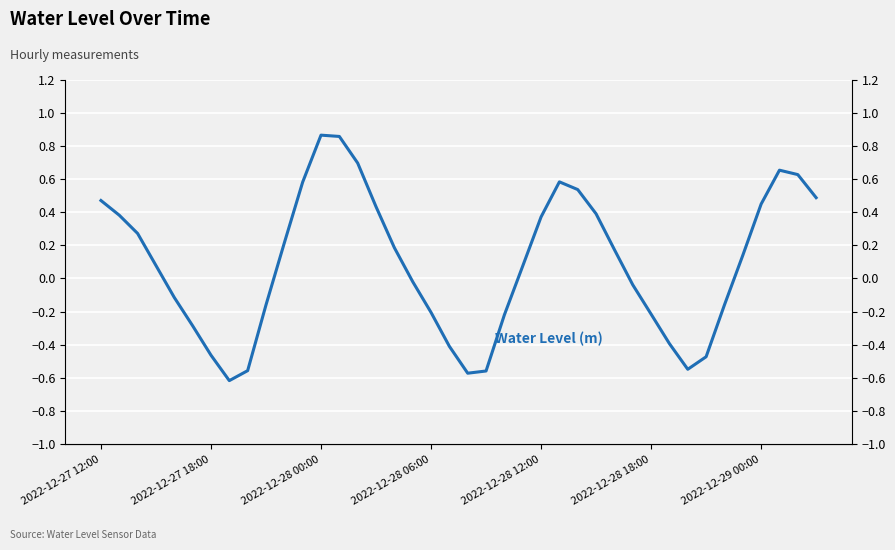

What is the average value?

0.1